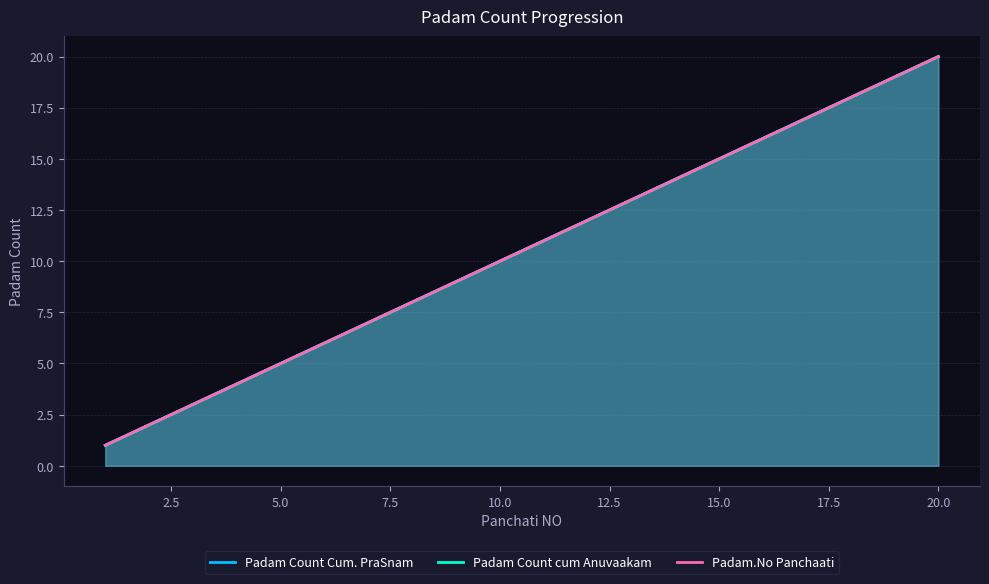

What is the greatest value displayed?

20